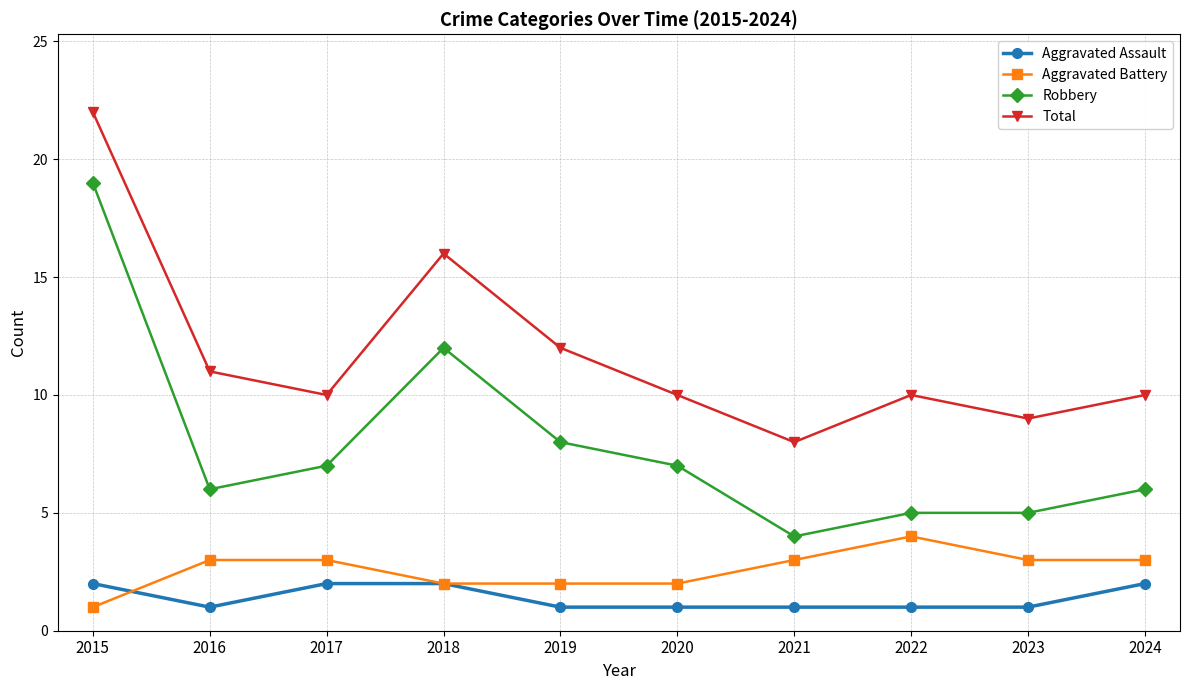

At which label does Total reach its peak?

2015